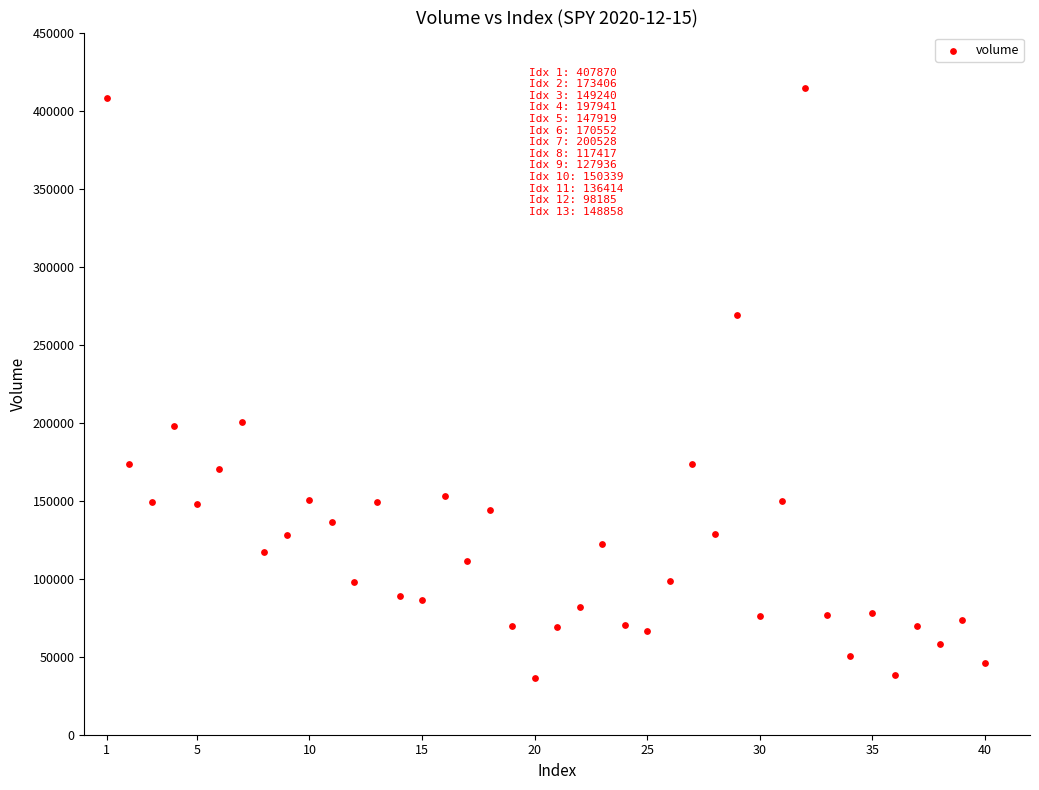

What is the range of Y values (max minus min)?

377598